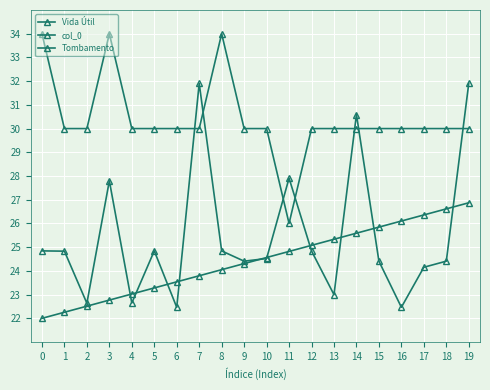

Reading left to right, extract all data points from this chart.

Vida Útil: 34.0	30.0	30.0	34.0	30.0	30.0	30.0	30.0	34.0	30.0	30.0	26.0	30.0	30.0	30.0	30.0	30.0	30.0	30.0	30.0
col_0: 22.0	22.3	22.5	22.8	23.0	23.3	23.5	23.8	24.1	24.3	24.6	24.8	25.1	25.3	25.6	25.8	26.1	26.4	26.6	26.9
Tombamento: 24.8	24.8	22.6	27.8	22.6	24.8	22.5	31.9	24.8	24.4	24.5	27.9	24.8	23.0	30.6	24.4	22.5	24.2	24.4	31.9